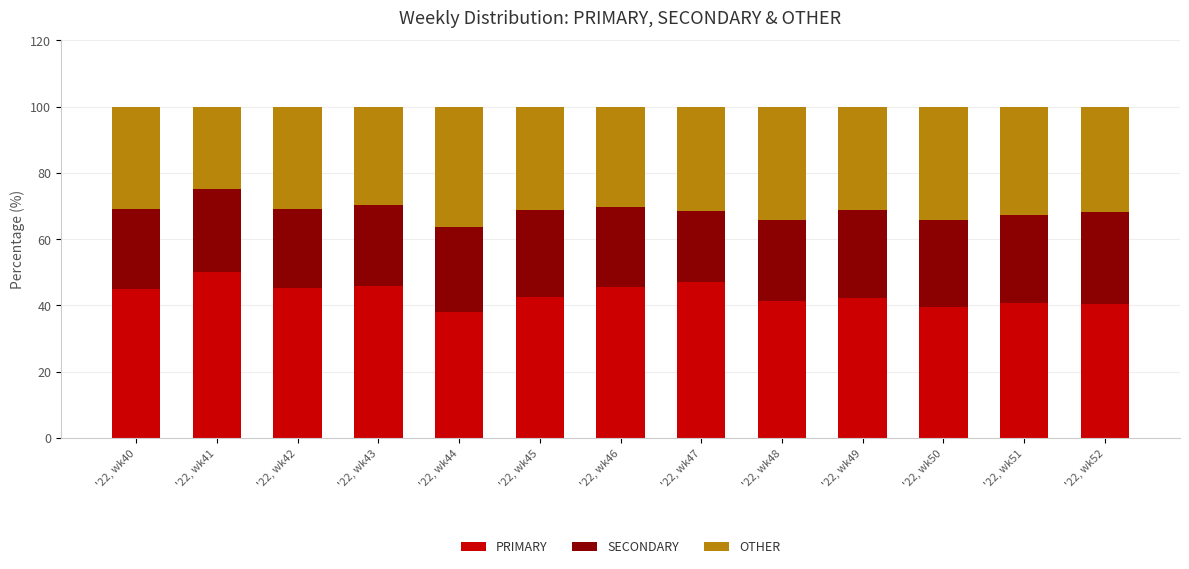

Rank the categories by PRIMARY value from highest to lowest.

'22, wk41, '22, wk47, '22, wk43, '22, wk46, '22, wk42, '22, wk40, '22, wk45, '22, wk49, '22, wk48, '22, wk51, '22, wk52, '22, wk50, '22, wk44